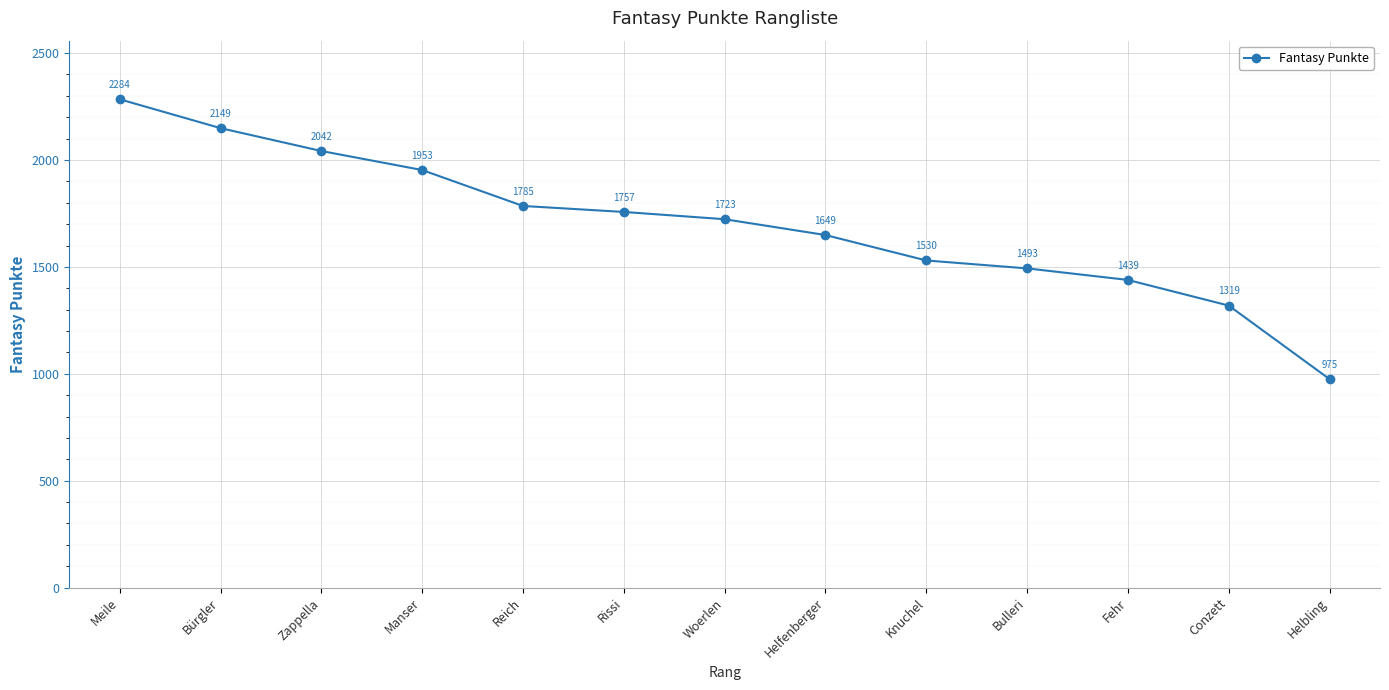

What is the sum of all values?

22098